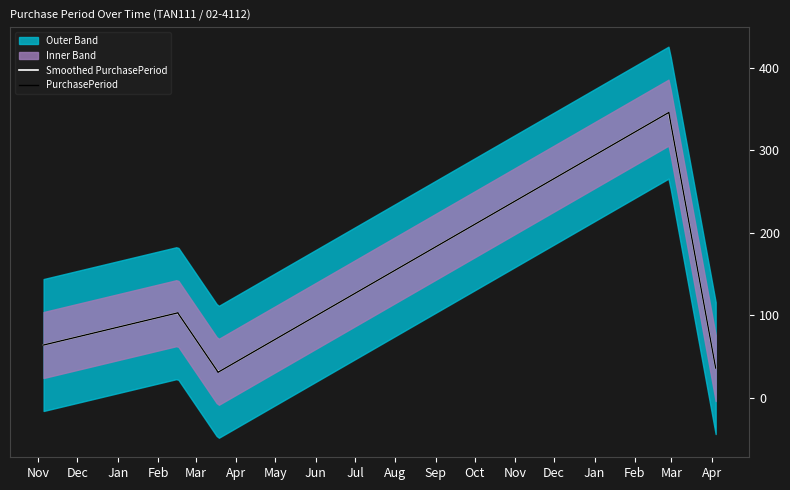

How many data points does each series have?

5